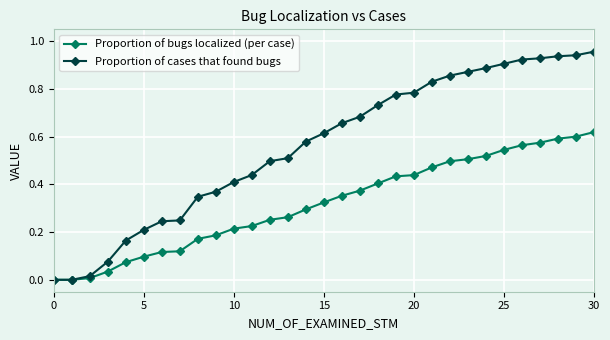

What are all the series names shown in the legend?

Proportion of bugs localized (per case), Proportion of cases that found bugs